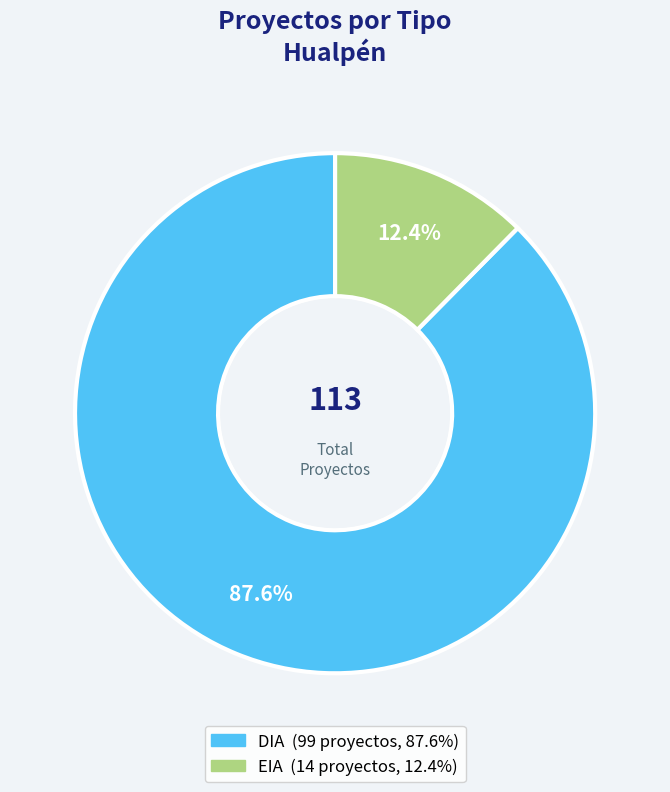

What is the total percentage of DIA and EIA?

100.0%